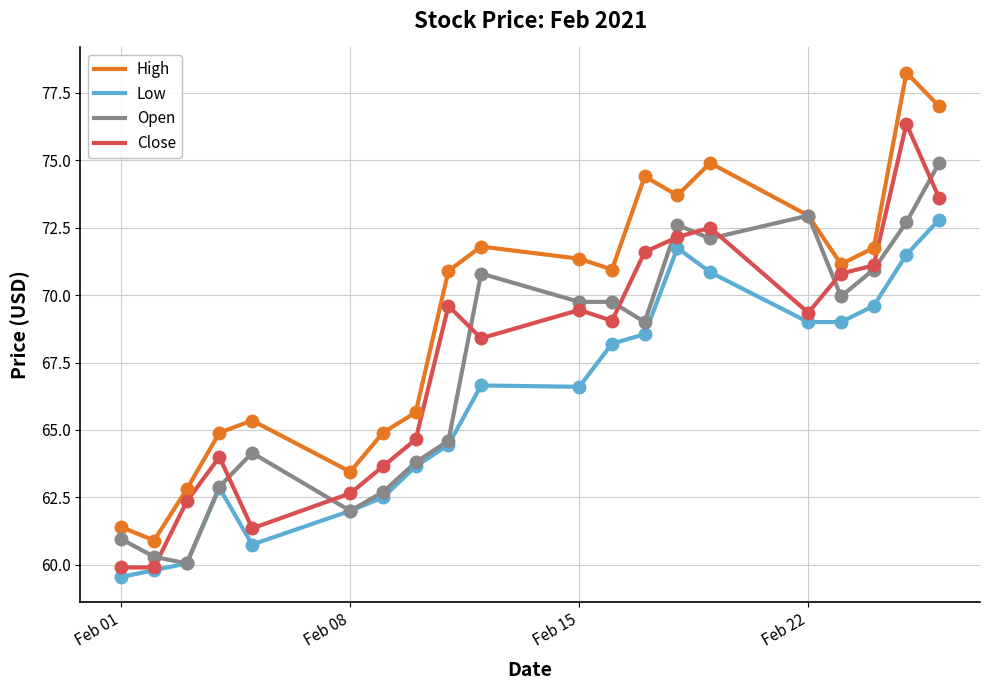

Which series has the largest total across all categories?

High